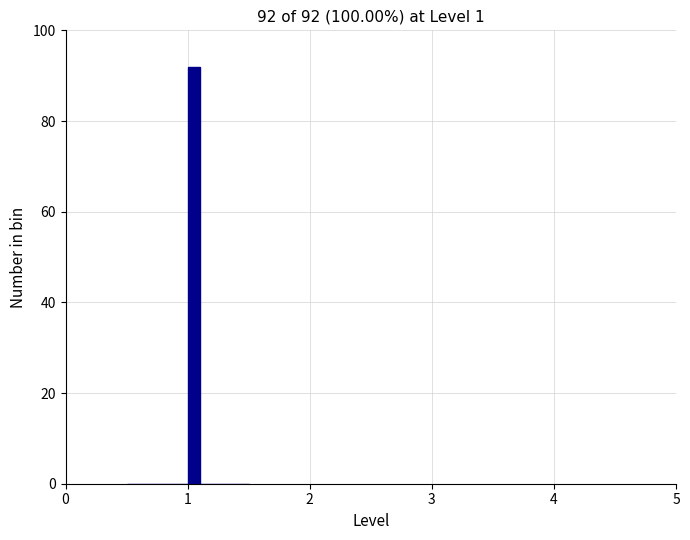

Read against the x-axis, roughly where is the centre of the tallest bar?

1.1